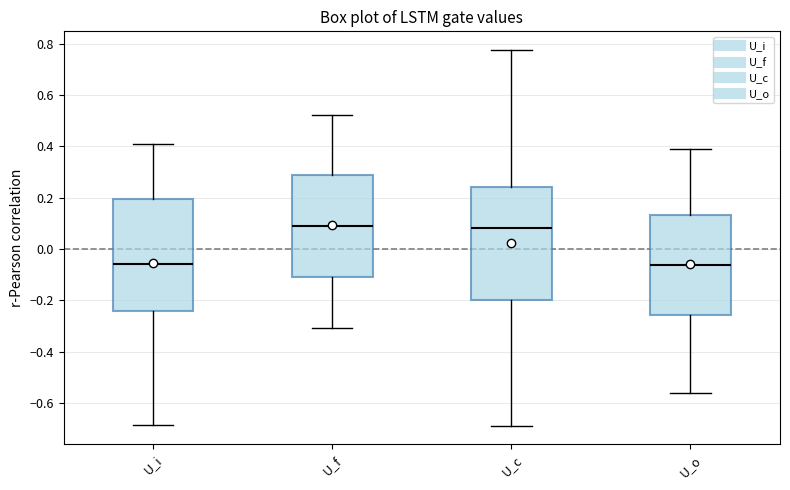

Reading left to right, transcribe this box plot: for each box, give where its median line is, the range the box spans, and where its two whiskers end, as read against the y-axis. The values are not printed on the chart, so give them approximately, as read against the axis.

U_i: median -0.06, box -0.24 to 0.20, whiskers -0.68 to 0.42
U_f: median 0.08, box -0.10 to 0.30, whiskers -0.30 to 0.52
U_c: median 0.08, box -0.20 to 0.24, whiskers -0.68 to 0.78
U_o: median -0.06, box -0.26 to 0.14, whiskers -0.56 to 0.40